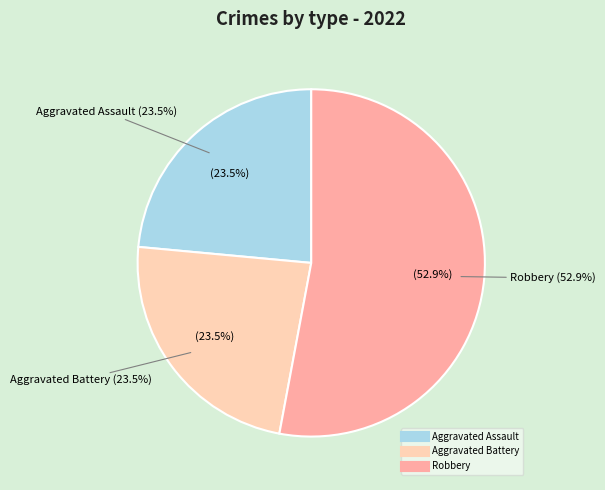

Does Robbery account for over 50% of the chart?

Yes